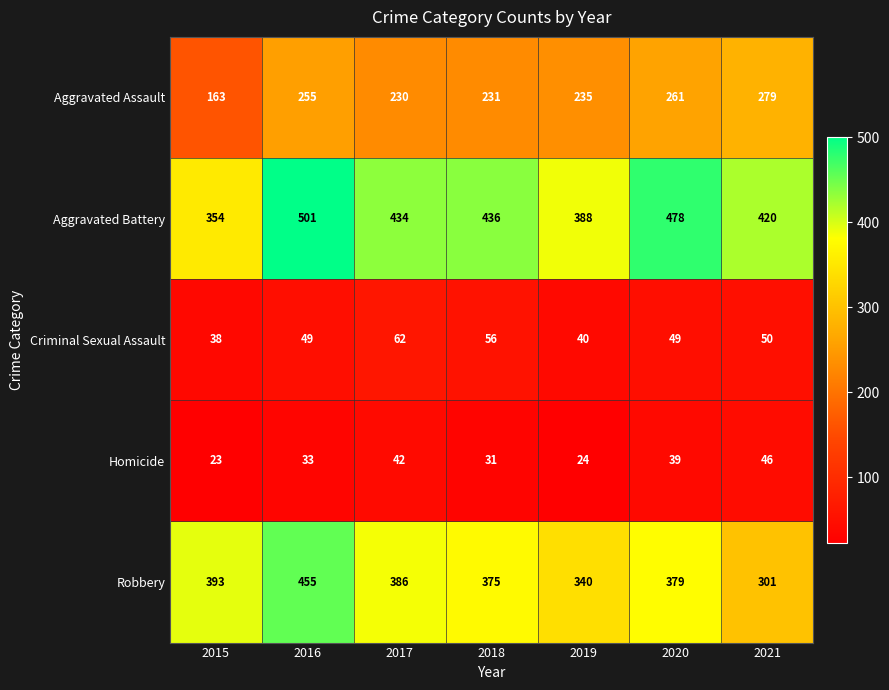

What is the maximum value shown in the chart?

501